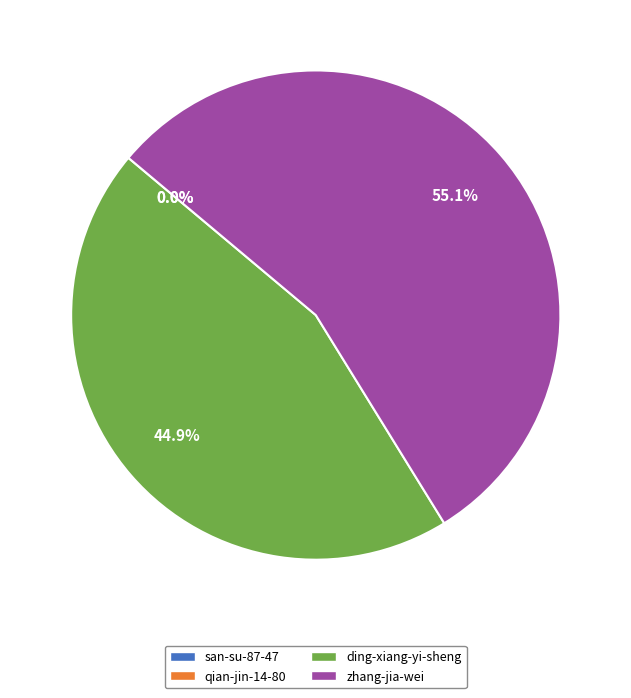

What percentage is the ding-xiang-yi-sheng slice, to the nearest percent?

45%